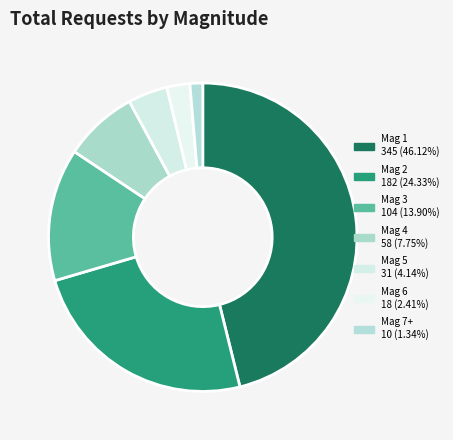

What is the smallest slice in the pie chart?

7+